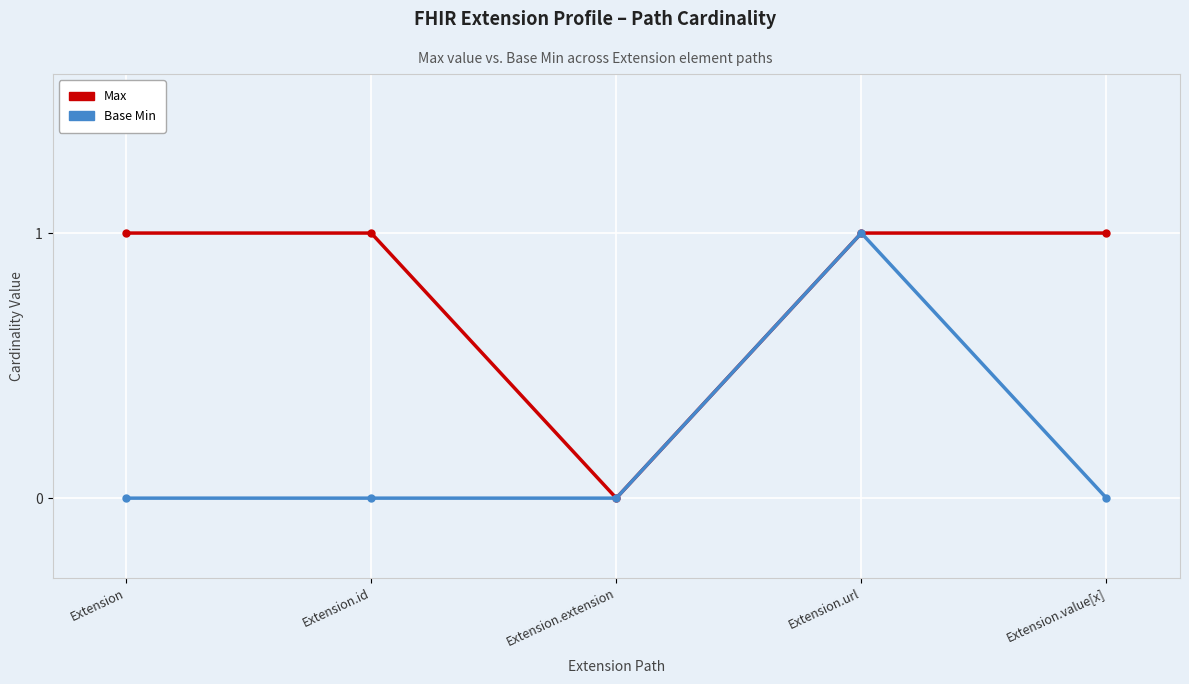

What is the maximum value shown in the chart?

1